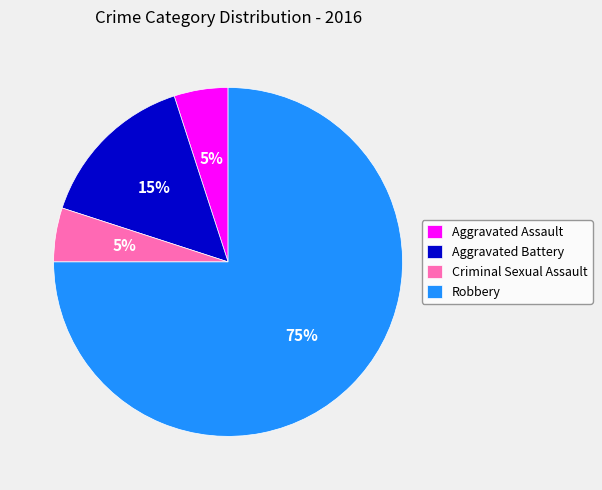

The Aggravated Battery slice represents 15% of the pie. True or false?

True